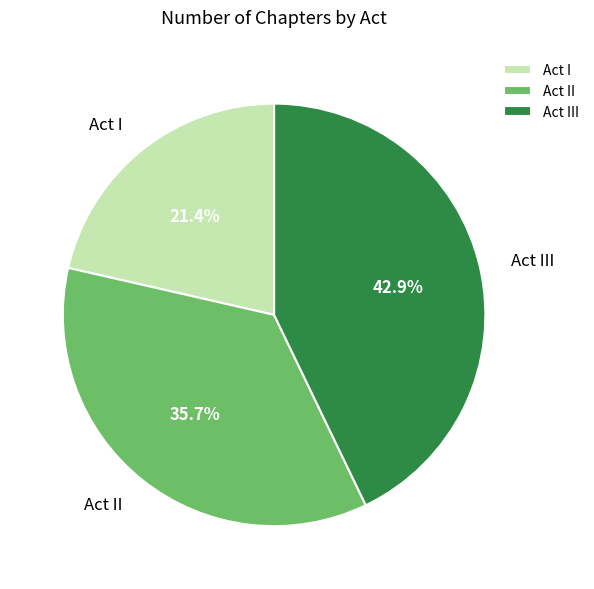

Does Act I account for over 50% of the chart?

No